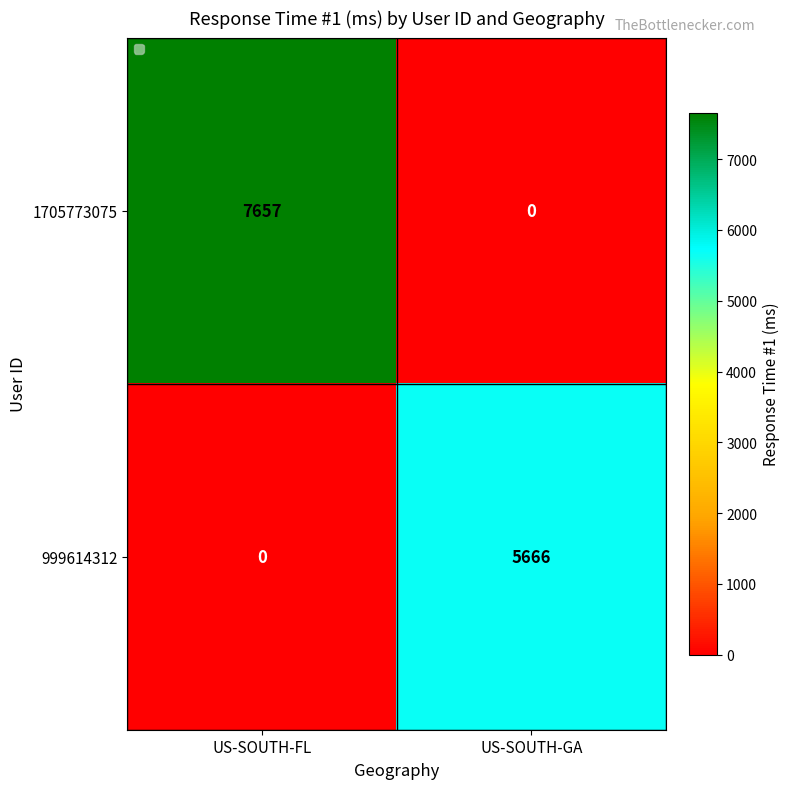

Reading right to left, what are all the values shown in this chart?

1705773075: US-SOUTH-GA=0	US-SOUTH-FL=7657
999614312: US-SOUTH-GA=5666	US-SOUTH-FL=0